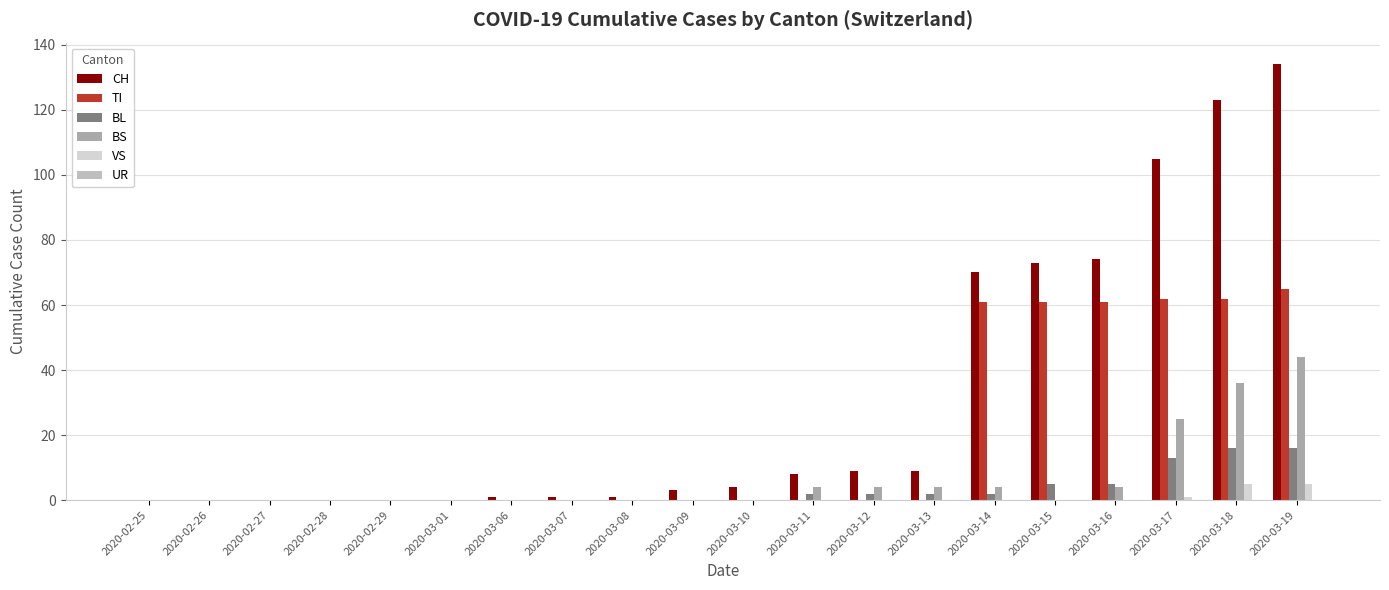

Are the bars horizontal?

No